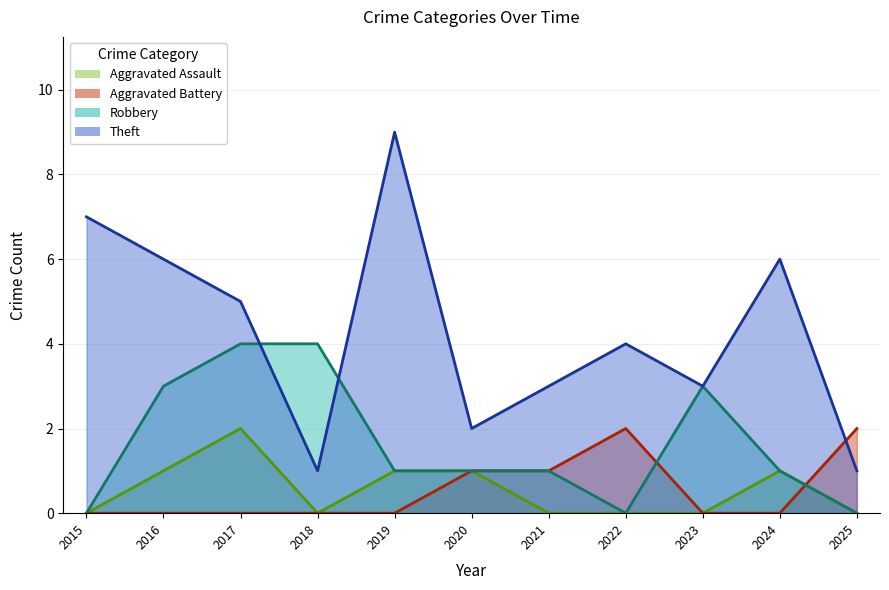

The value of Aggravated Assault at 2023 is 0. True or false?

True